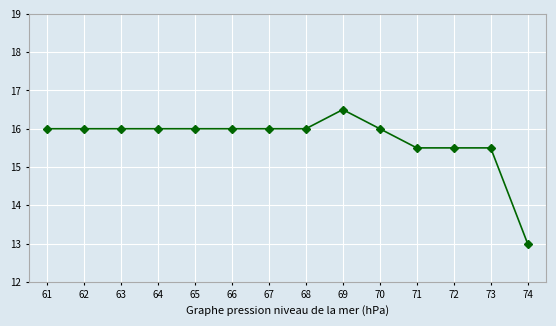

True or false: the data shows 10.5 at 64.

False